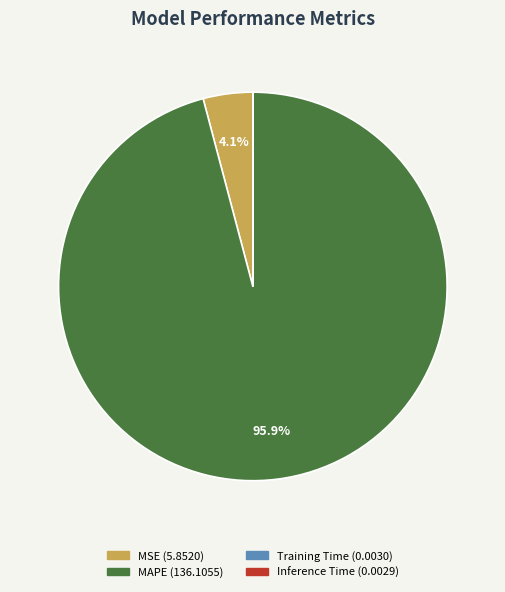

Which slice represents more than half of the pie?

MAPE